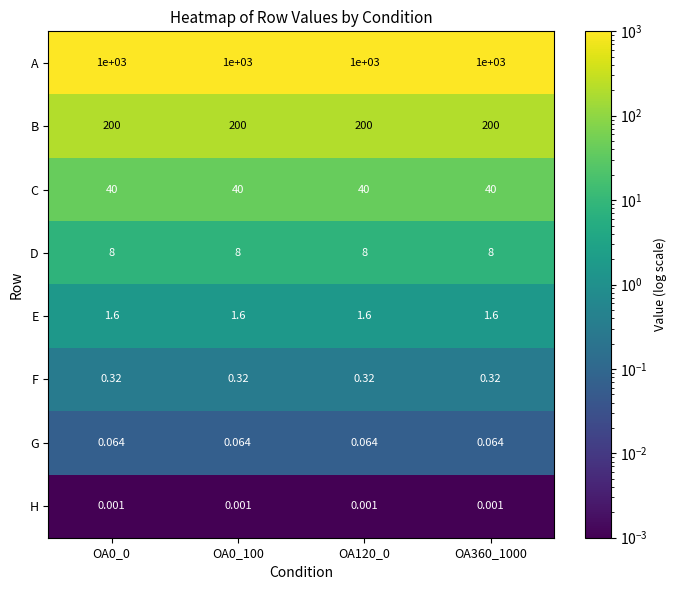

Is the value of F at OA120_0 greater than the value of G at OA360_1000?

Yes